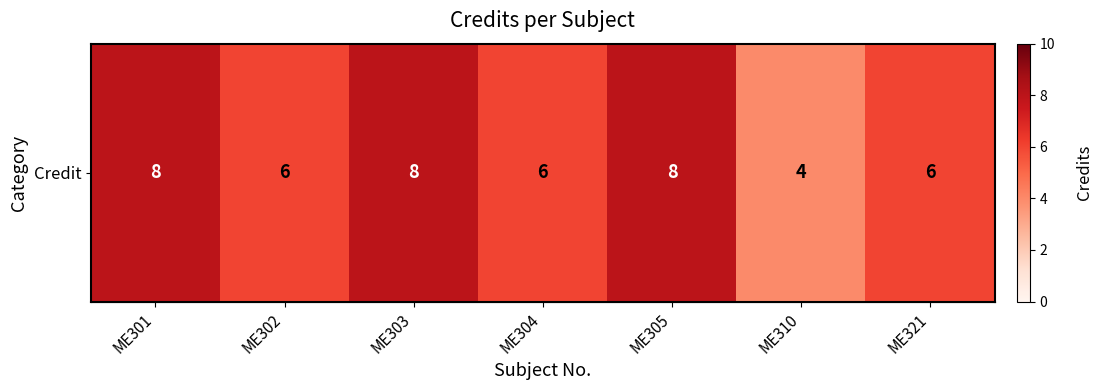

Where is the data nearest to the value 6?

ME302